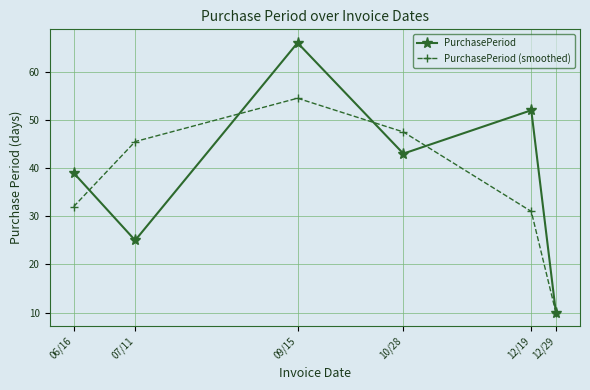

What is the difference between the maximum and minimum values in the PurchasePeriod (smoothed) series?

44.5